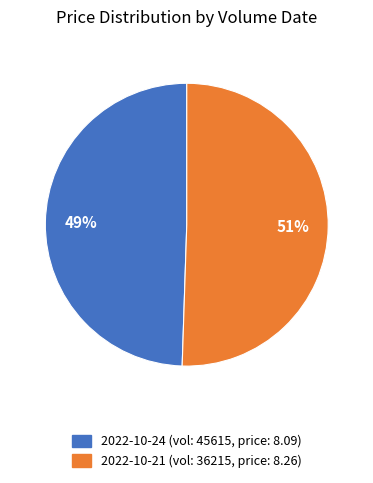

Does any single category account for the majority?

Yes